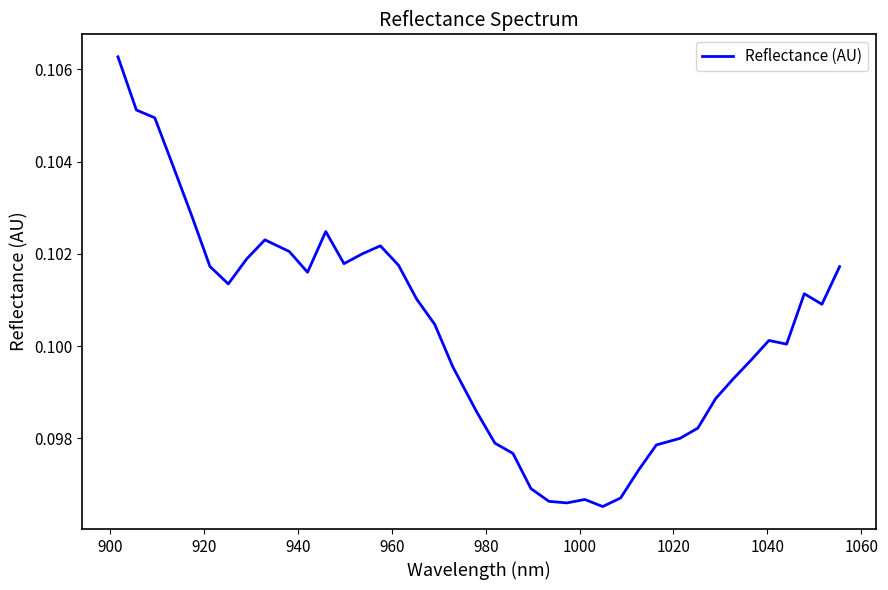

How many lines are shown in the chart?

1